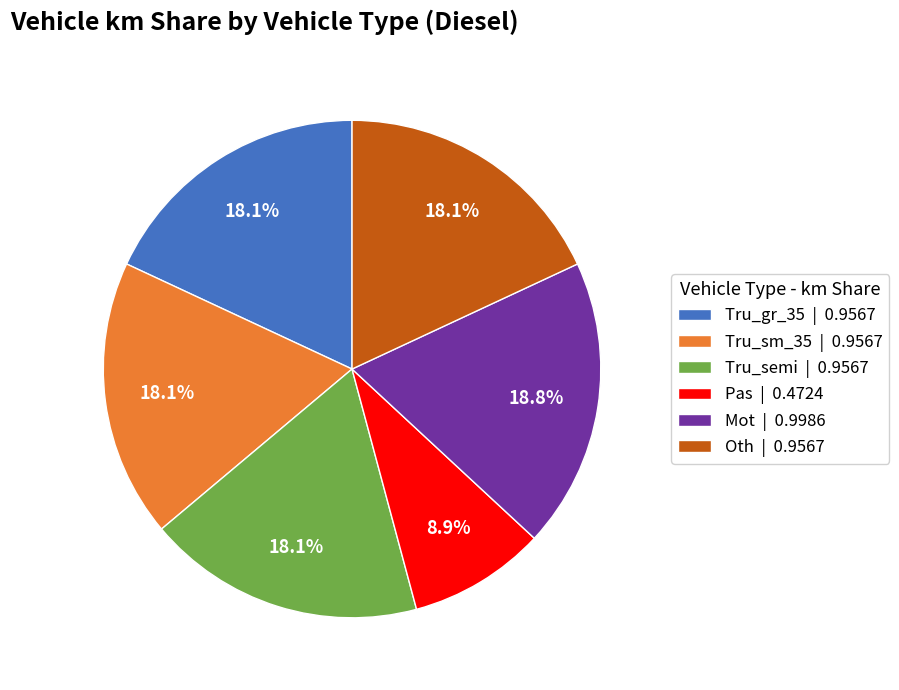

To the nearest percent, what is the average slice percentage?

17%